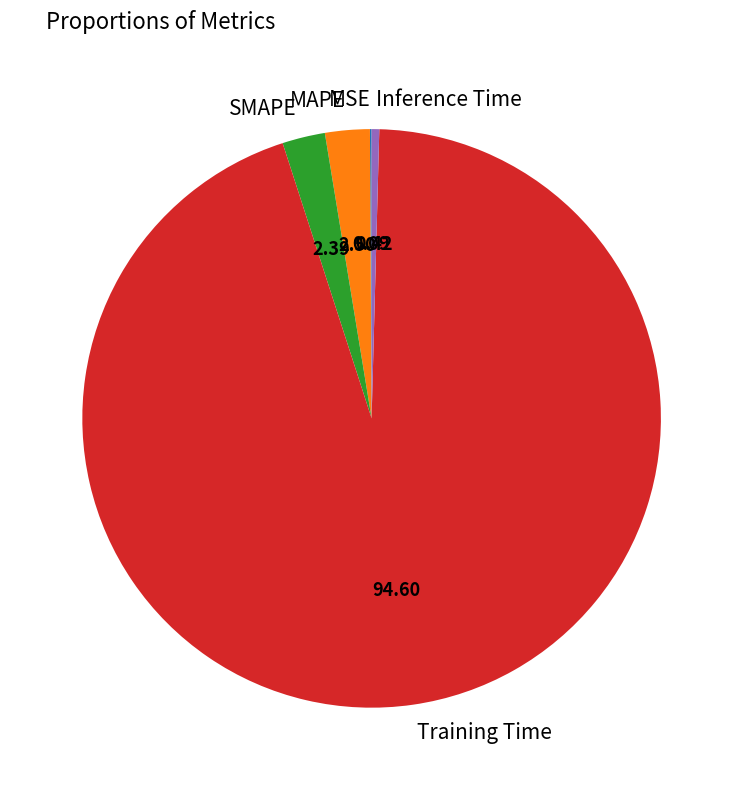

Which category has the biggest portion of the pie?

Training Time